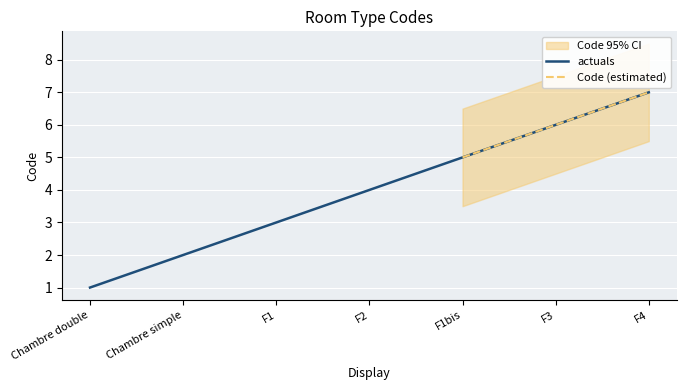

What value does the data have at F1bis?

5